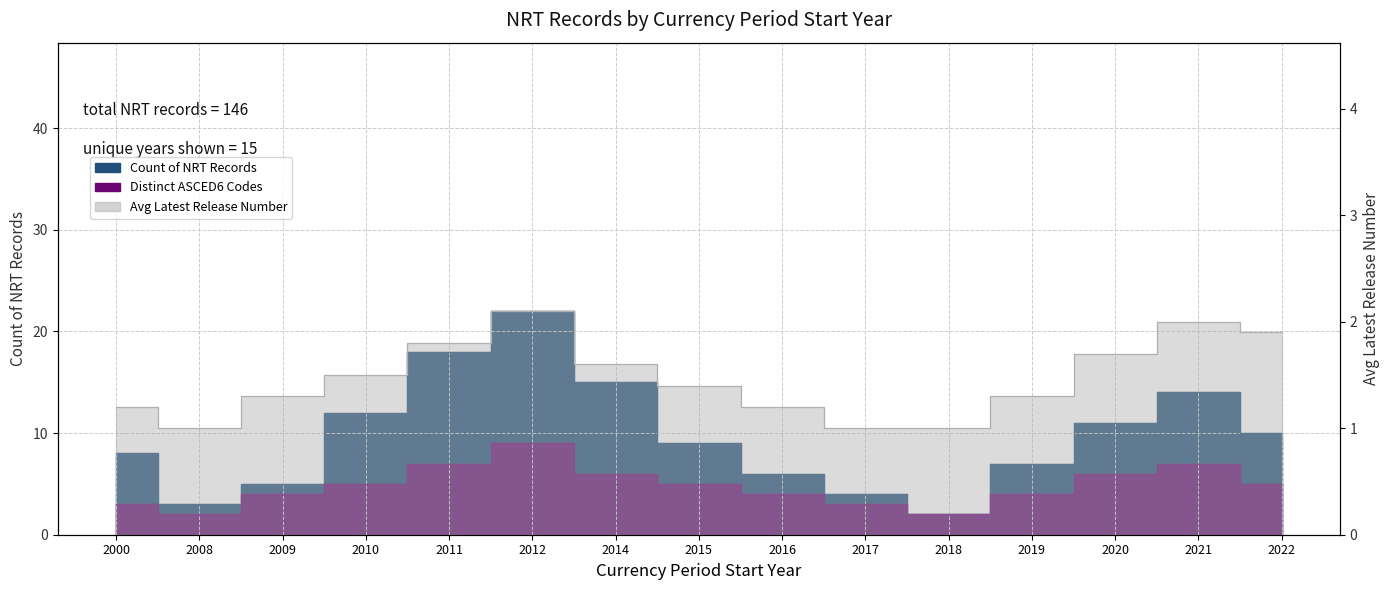

Where is Distinct ASCED6 Codes nearest to the value 5?

2010